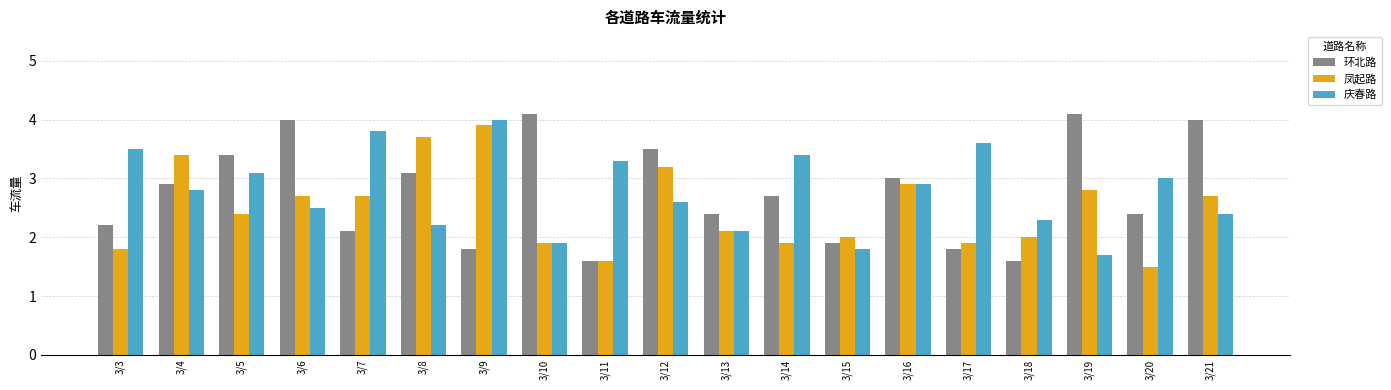

What is the value of the 环北路 bar at the 11th from the left?

2.4